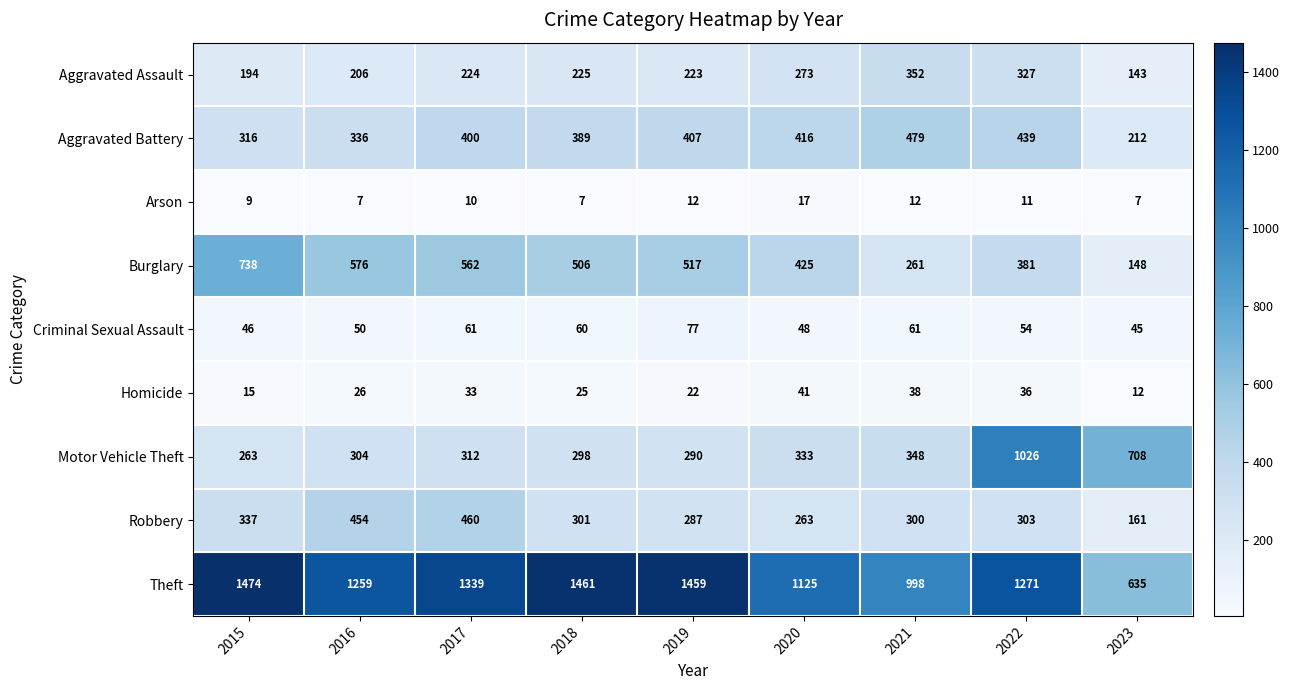

The Robbery series shows 281 at 2016. True or false?

False